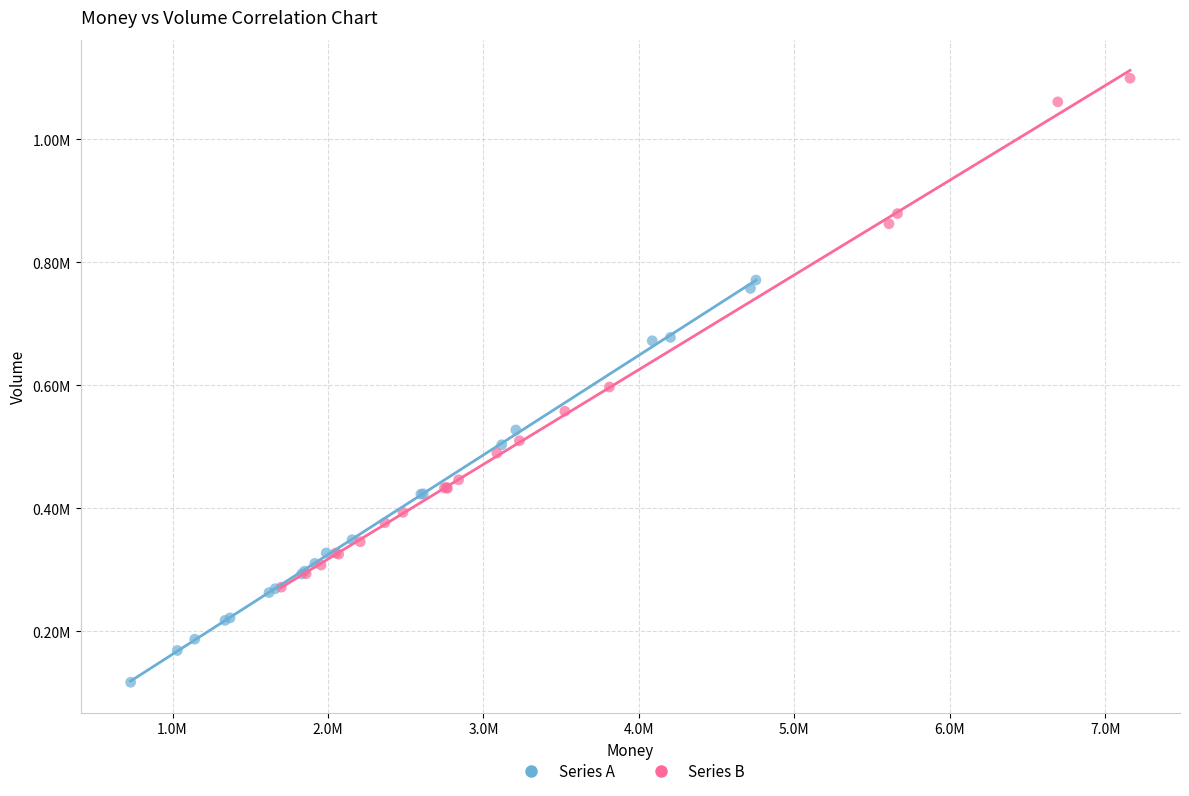

What are all the series names shown in the legend?

Series A, Series B